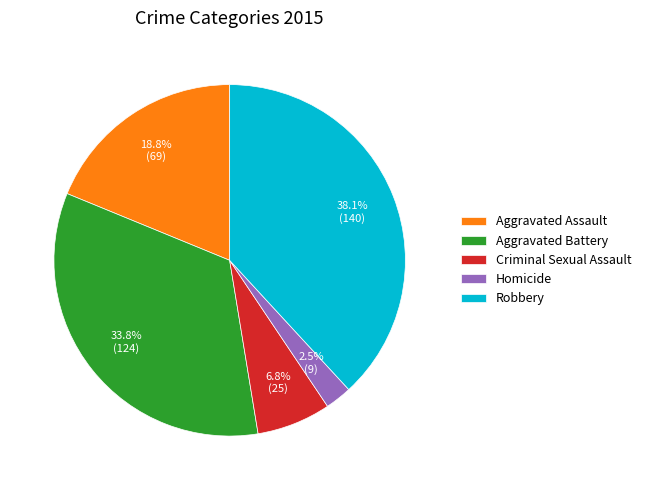

Which category has the smallest portion of the pie?

Homicide